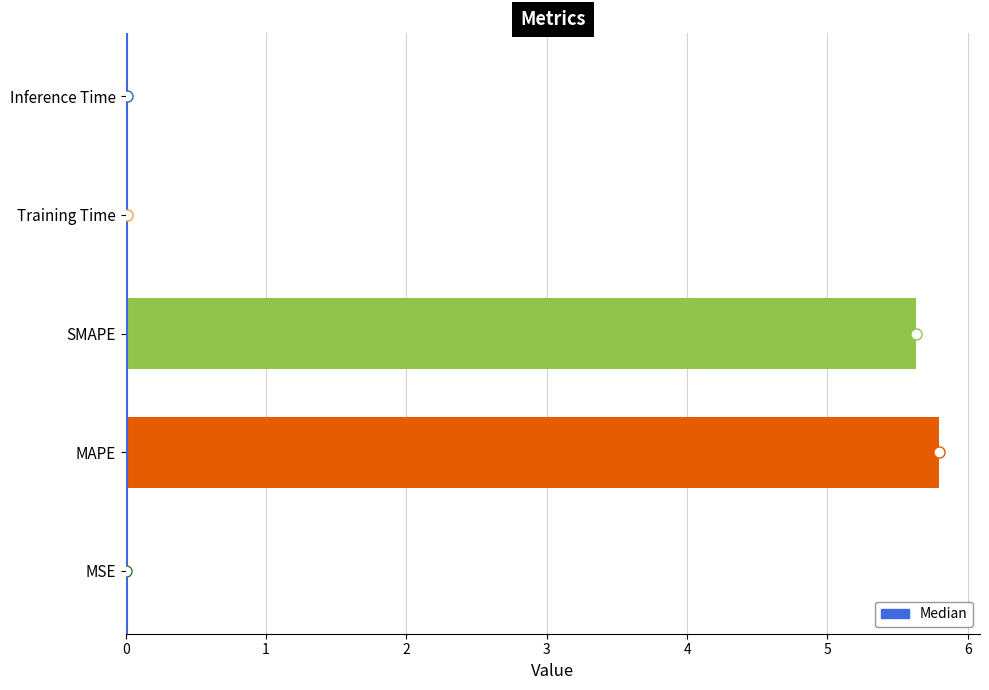

Approximately how many times larger is the value at SMAPE compared to MAPE?

1.0